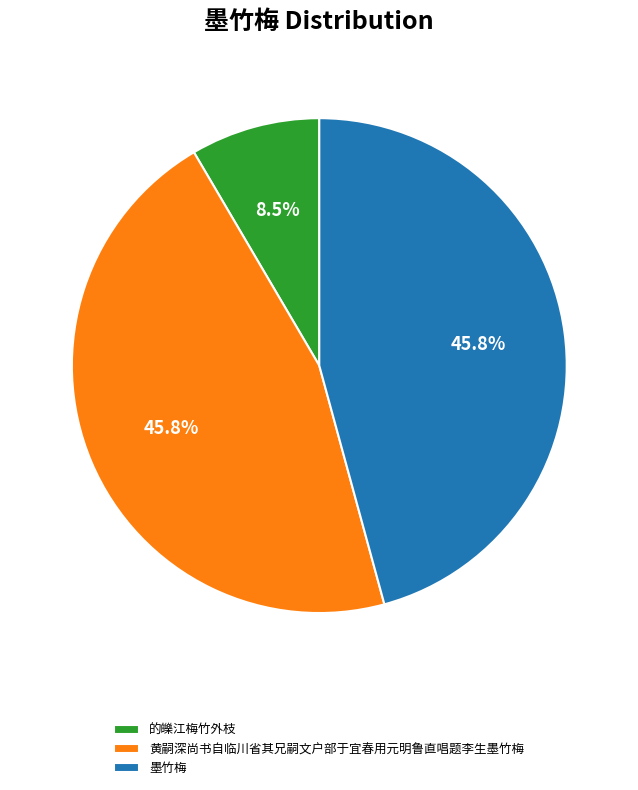

How many segments does this pie chart have?

3